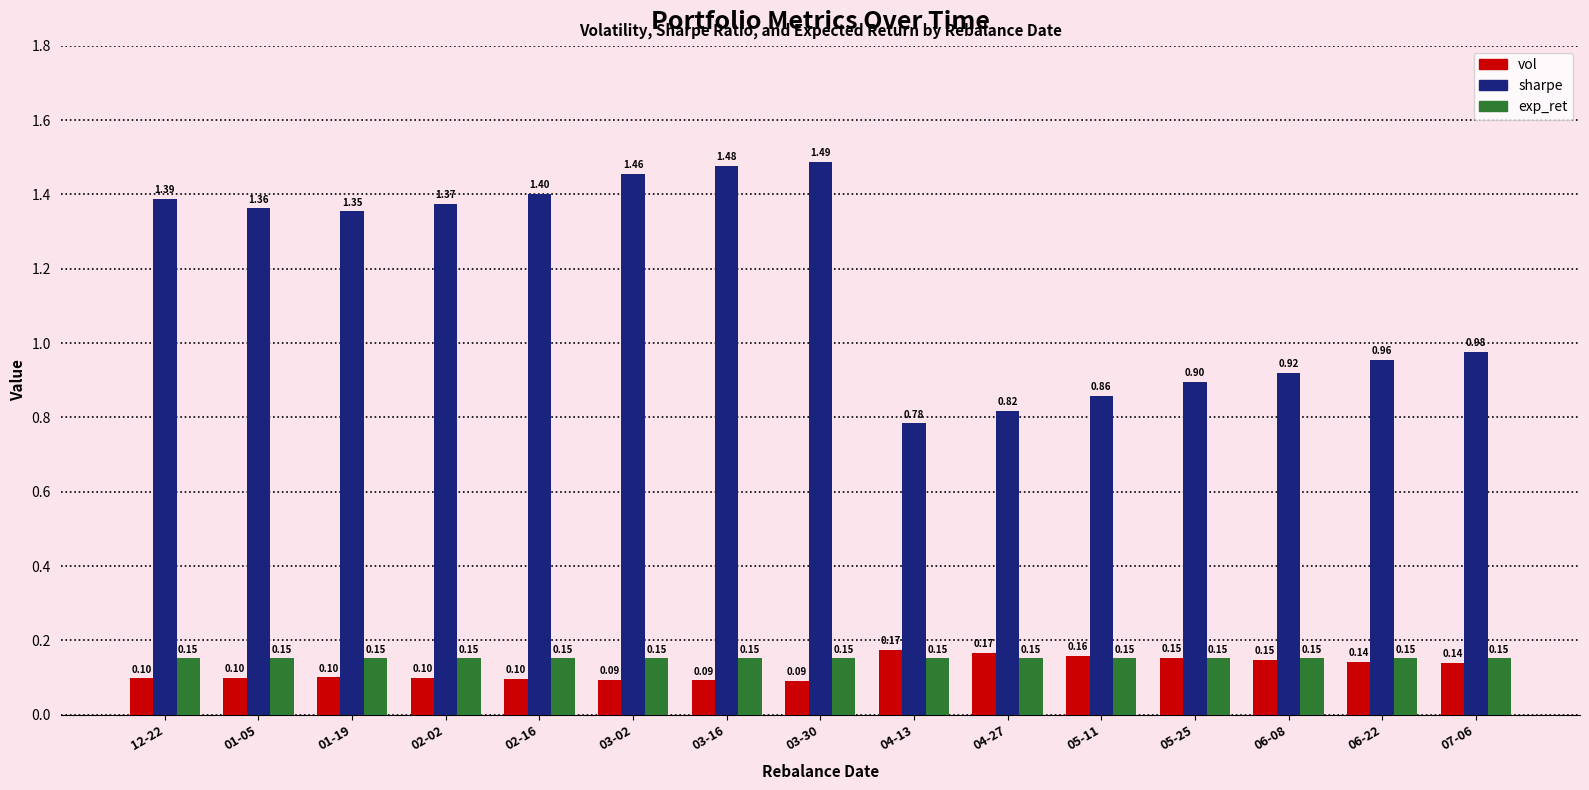

What is the label of the 5th bar from the left?

02-16